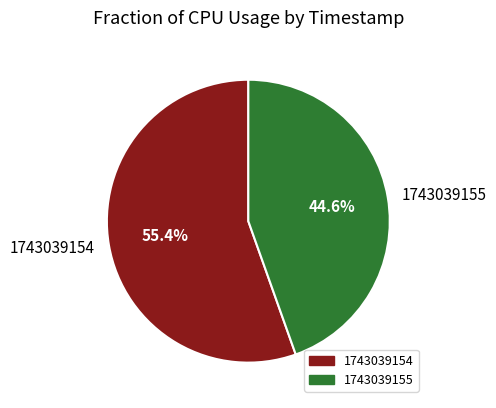

How many segments does this pie chart have?

2